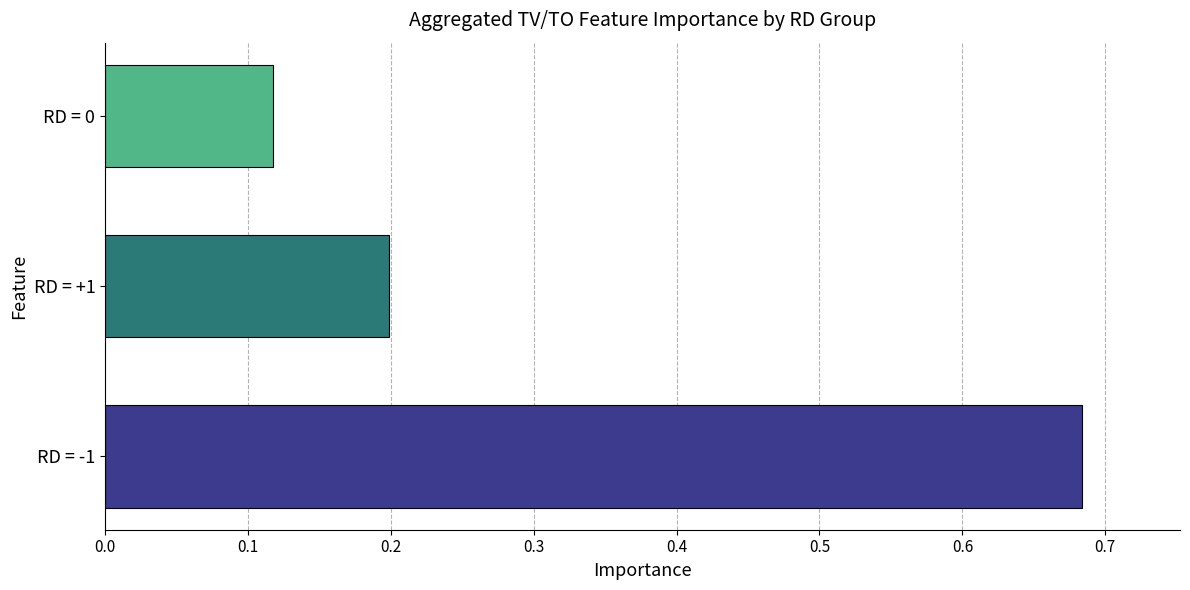

Where is the data nearest to the value 0?

RD = 0